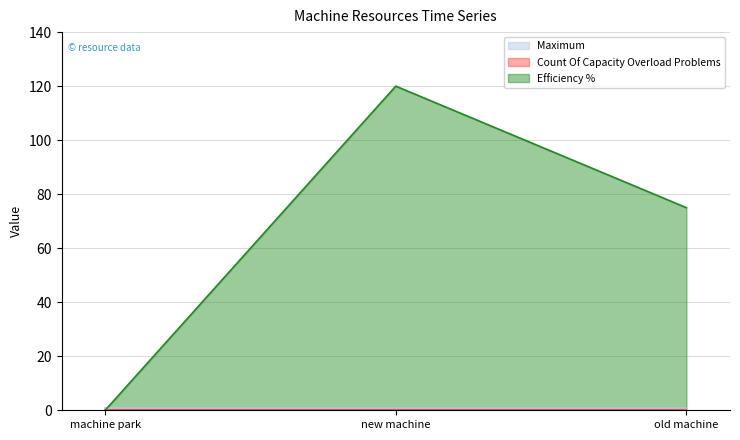

Reading left to right, extract all data points from this chart.

Maximum: machine park=1	new machine=1	old machine=1
Count Of Capacity Overload Problems: machine park=0	new machine=0	old machine=0
Efficiency %: machine park=0	new machine=120	old machine=75